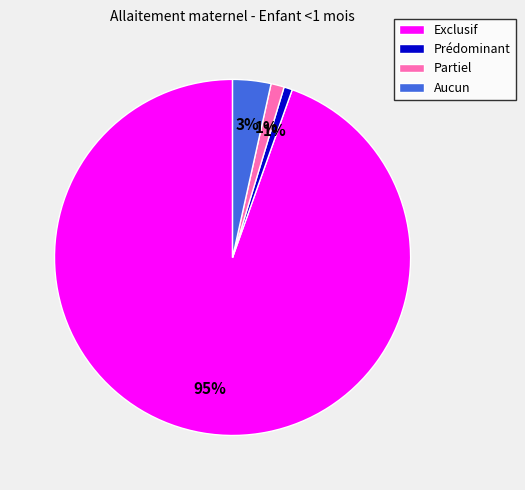

To the nearest percent, what is the difference between the largest and smallest slice percentages?

94%